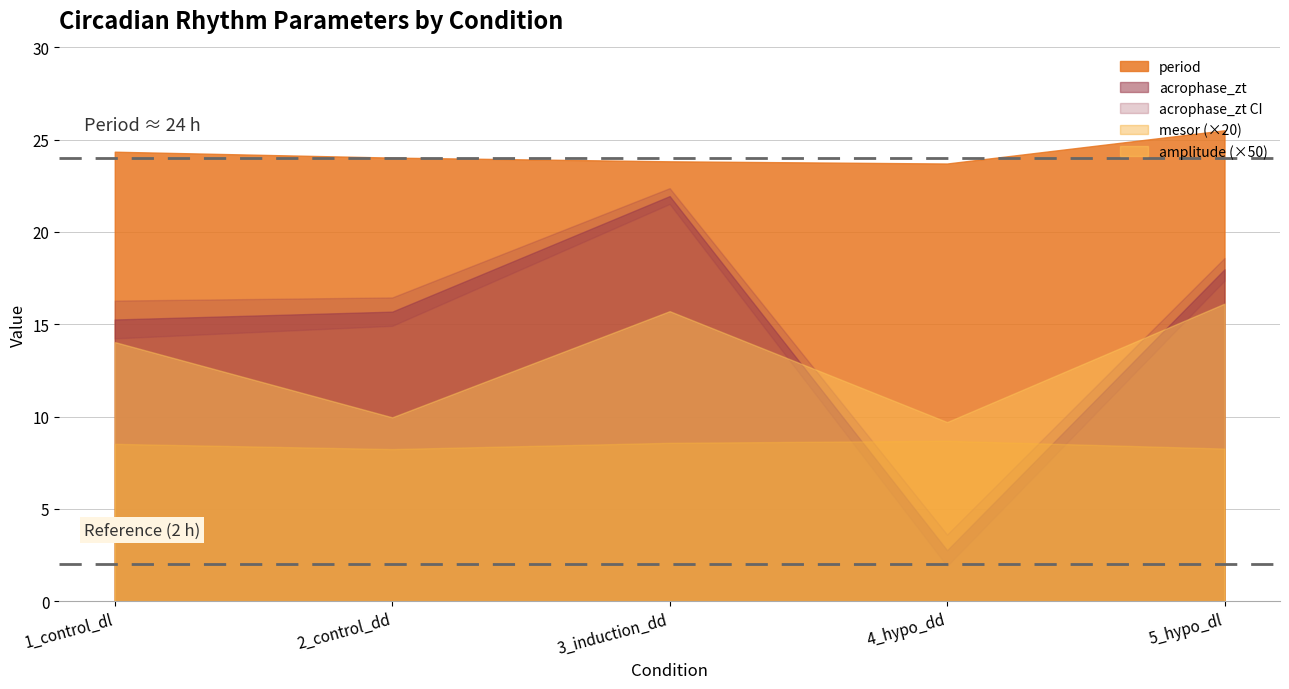

At which category does amplitude reach its first local valley?

2_control_dd